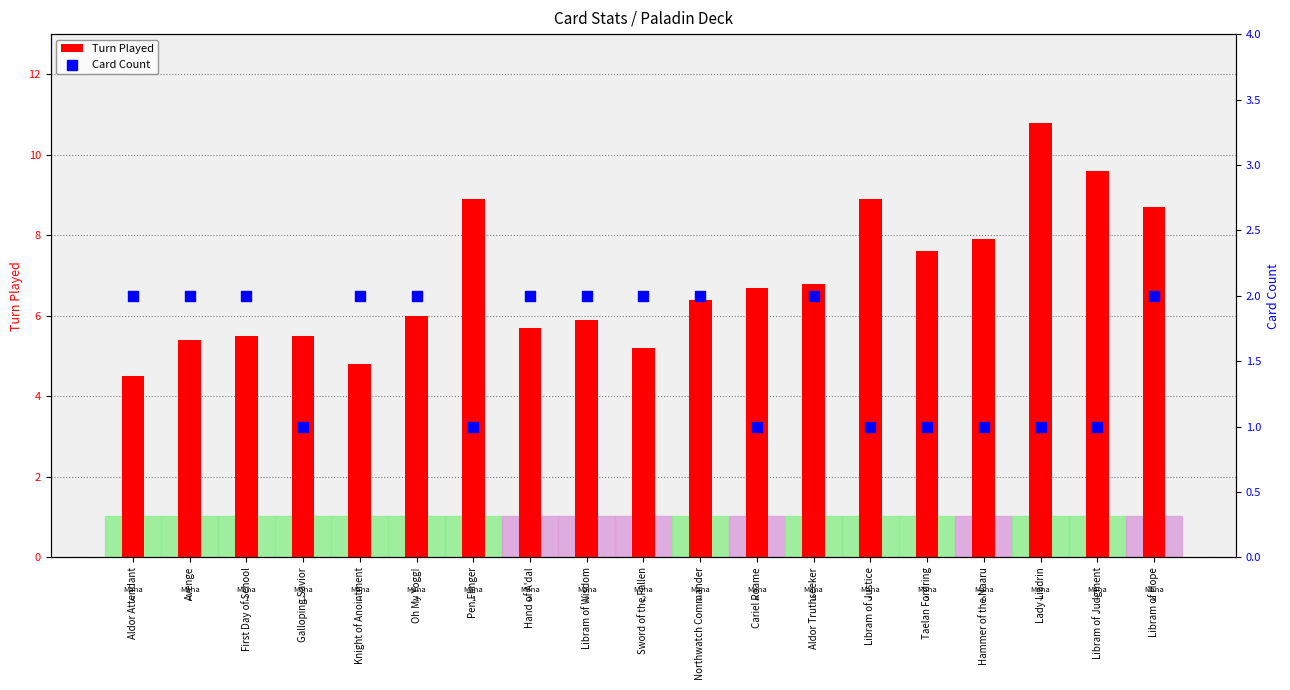

At how many categories does at least one series exceed 5?

17